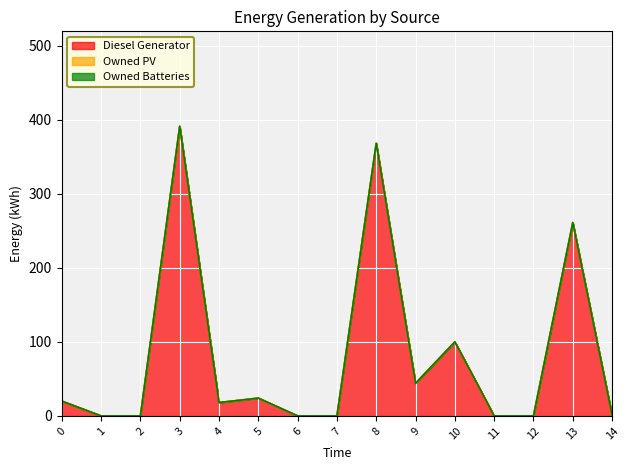

Which series changed the most between 0 and 11?

Diesel Generator